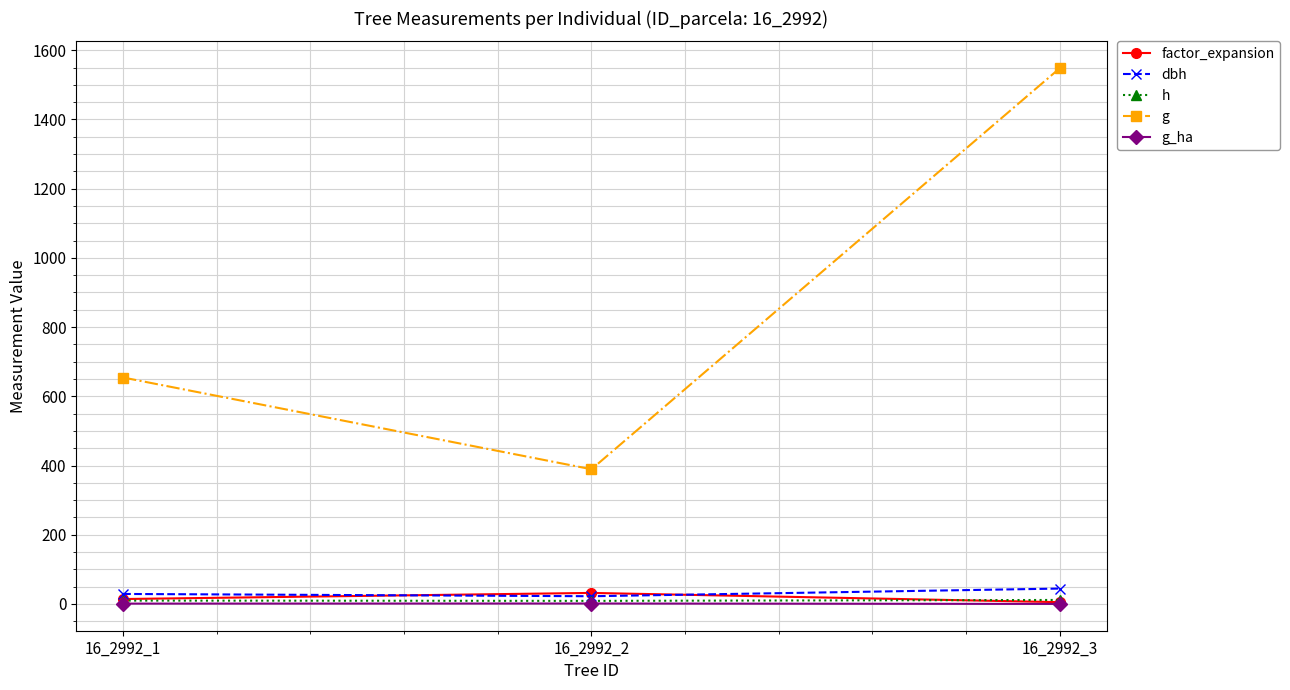

Is this an area chart (filled region under the line)?

No